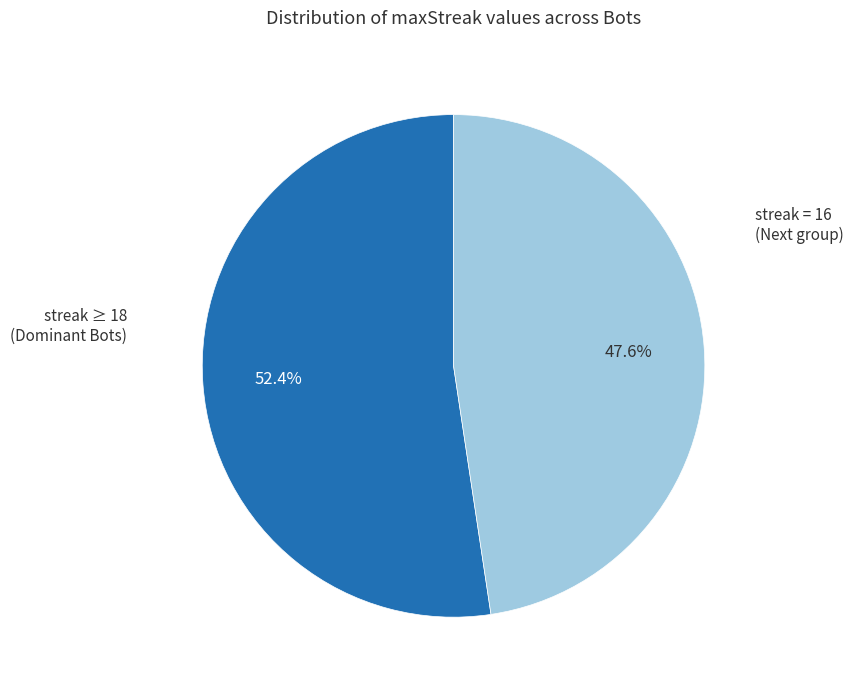

Which has a higher value, streak = 16 (Next group) or streak ≥ 18 (Dominant Bots)?

streak ≥ 18 (Dominant Bots)